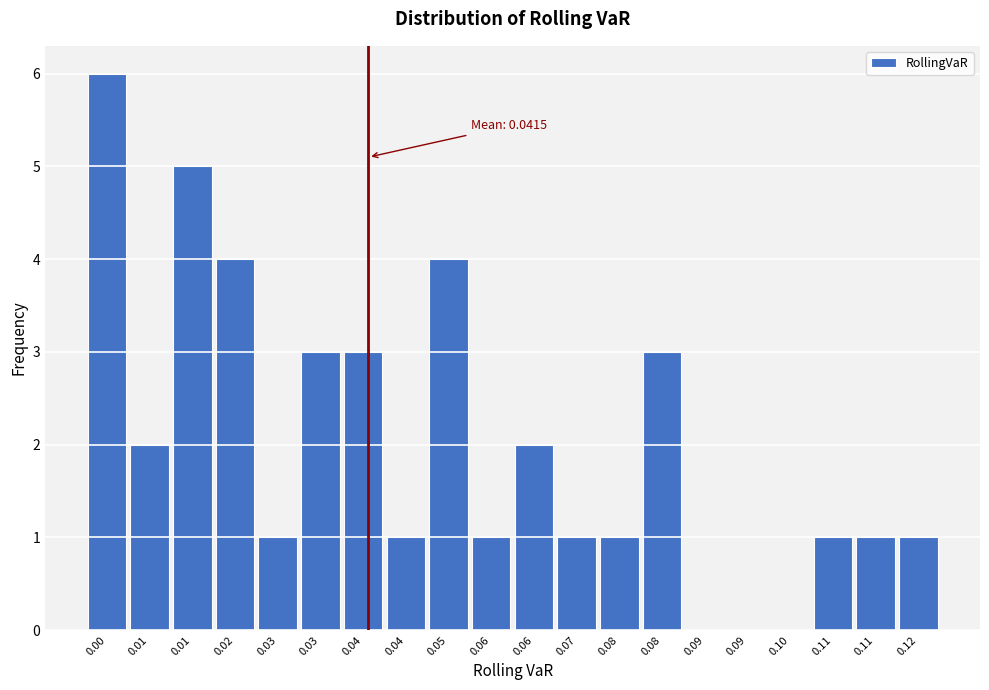

Are the bars horizontal?

No